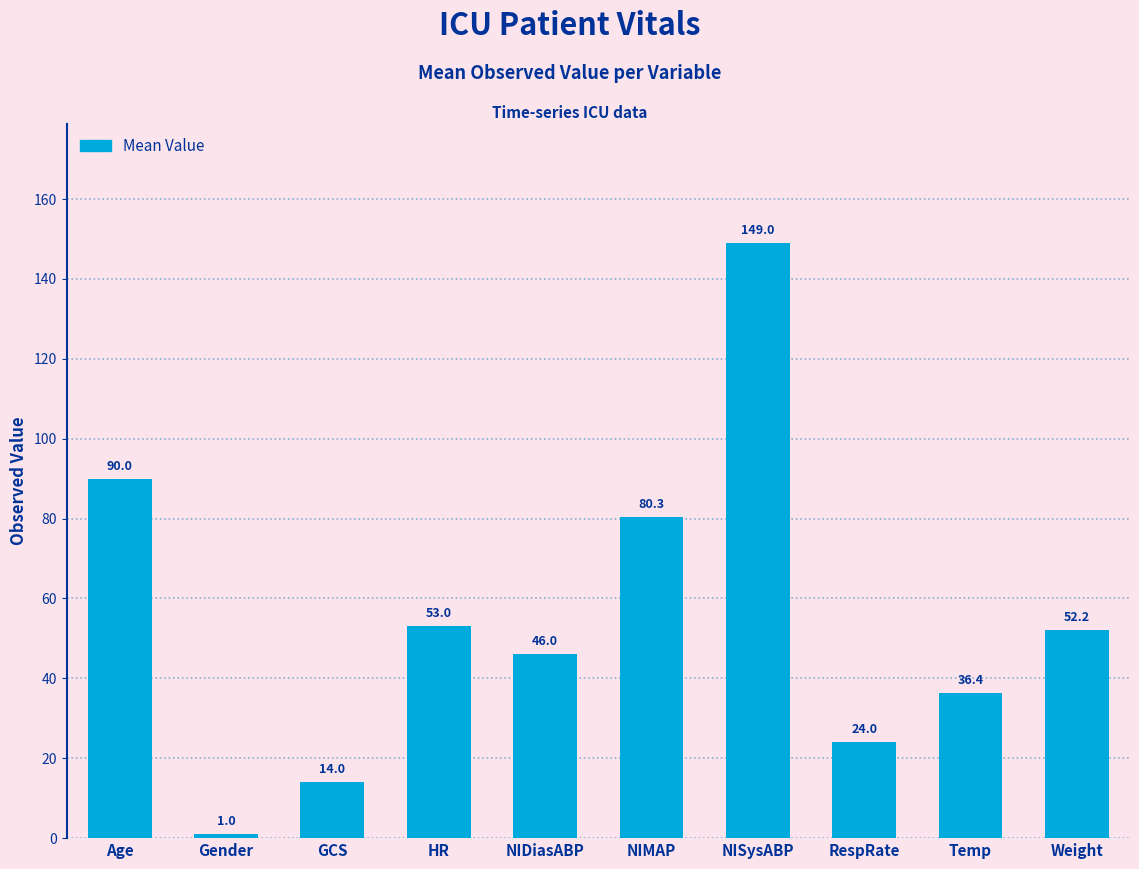

What is the smallest value displayed?

1.0